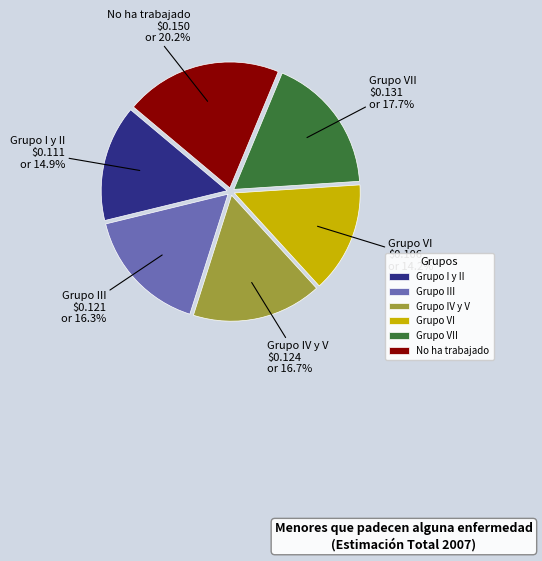

To the nearest percent, what is the combined percentage of Grupo IV y V and No ha trabajado?

37%